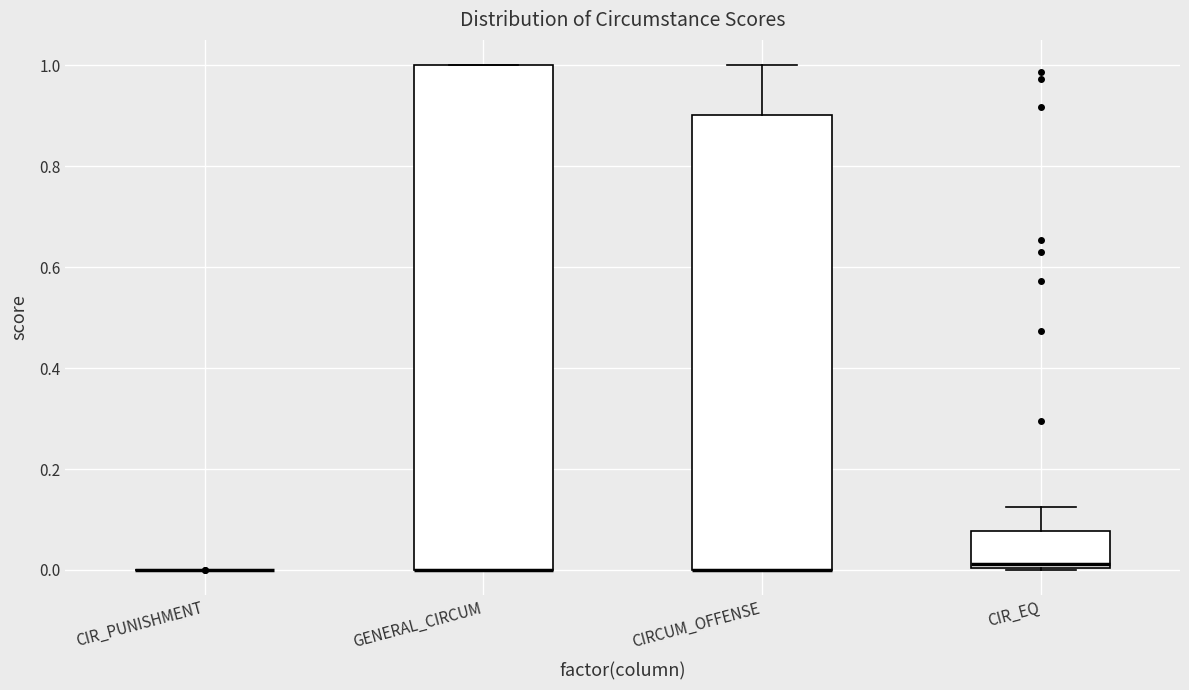

Reading left to right, read every box against the y-axis: the position of its median line, the range the box covers, and the ends of its whiskers. The values are not printed on the chart, so give them approximately, as read against the axis.

CIR_PUNISHMENT: box collapsed to a line at 0.00, whiskers 0.00 to 0.00
GENERAL_CIRCUM: median 0.00 (drawn on the box's lower edge), box 0.00 to 1.00, whiskers 0.00 to 1.00
CIRCUM_OFFENSE: median 0.00 (drawn on the box's lower edge), box 0.00 to 0.90, whiskers 0.00 to 1.00
CIR_EQ: median 0.02, box 0.00 to 0.08, whiskers 0.00 to 0.12